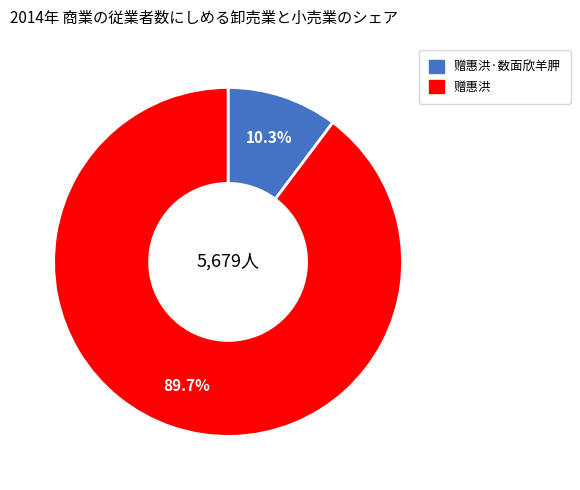

What percentage is NOT represented by 赠惠洪·数面欣羊胛?

89.7%